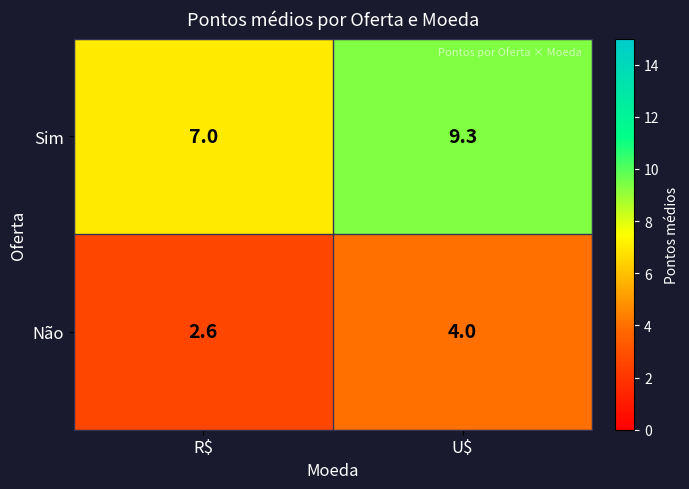

What is the average value of the Não series?

3.3